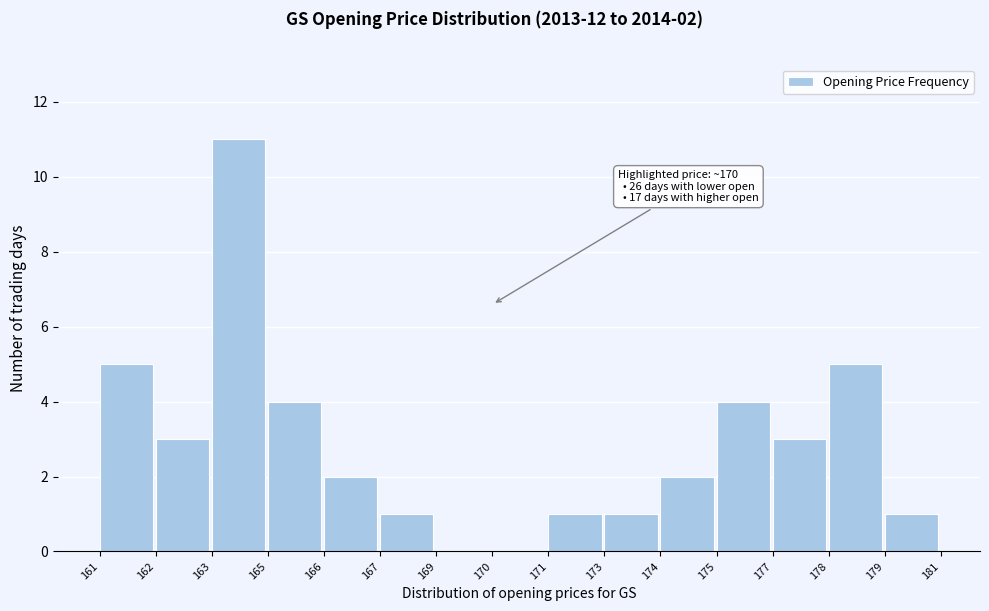

Reading left to right, extract all data points from this chart.

161=5	162=3	163=11	165=4	166=2	167=1	169=0	170=0	171=1	173=1	174=2	175=4	177=3	178=5	179=1